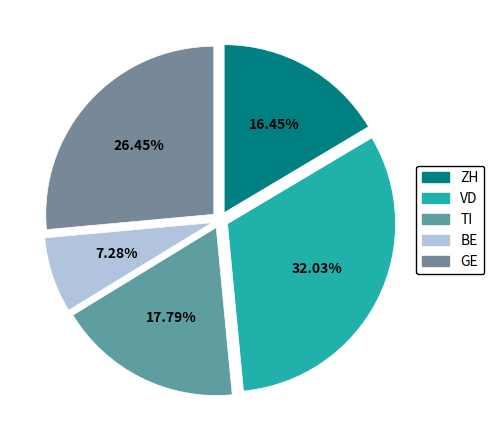

Approximately how many times larger is the value at VD compared to BE?

4.4